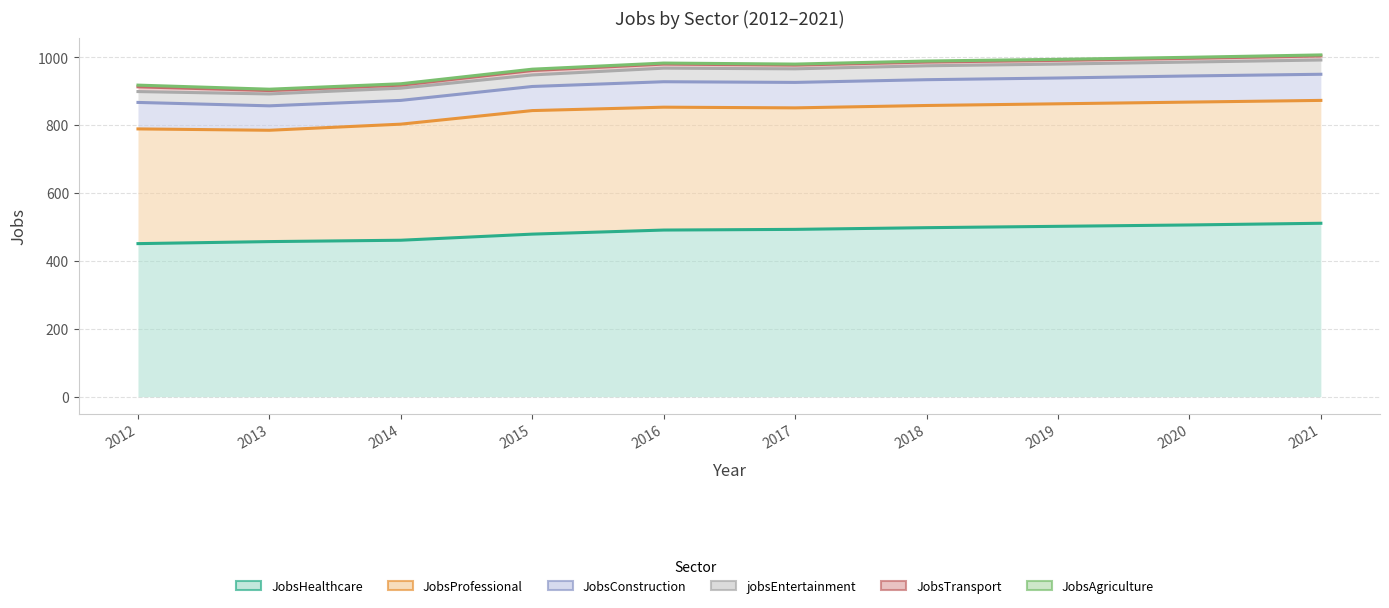

What is the sum of all JobsTransport values?

9629